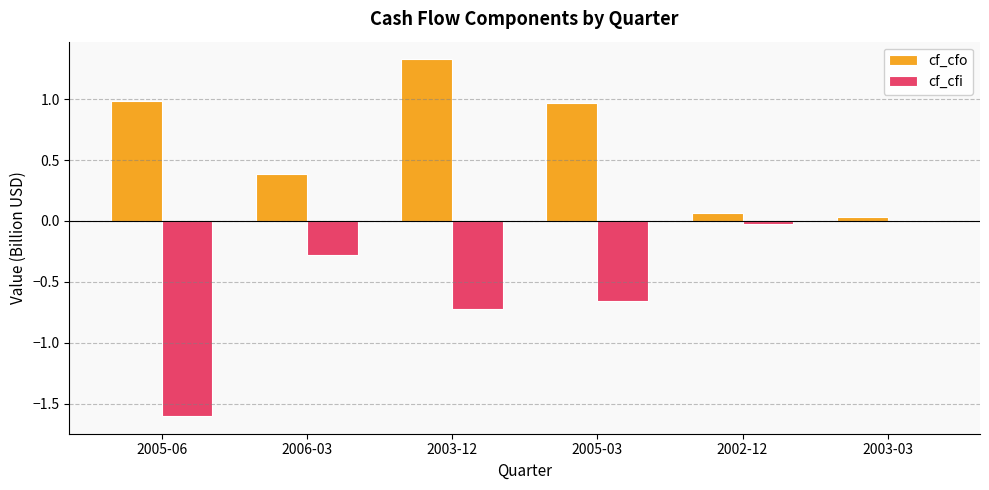

Rank the series by their average value, from highest to lowest.

cf_cfo, cf_cfi